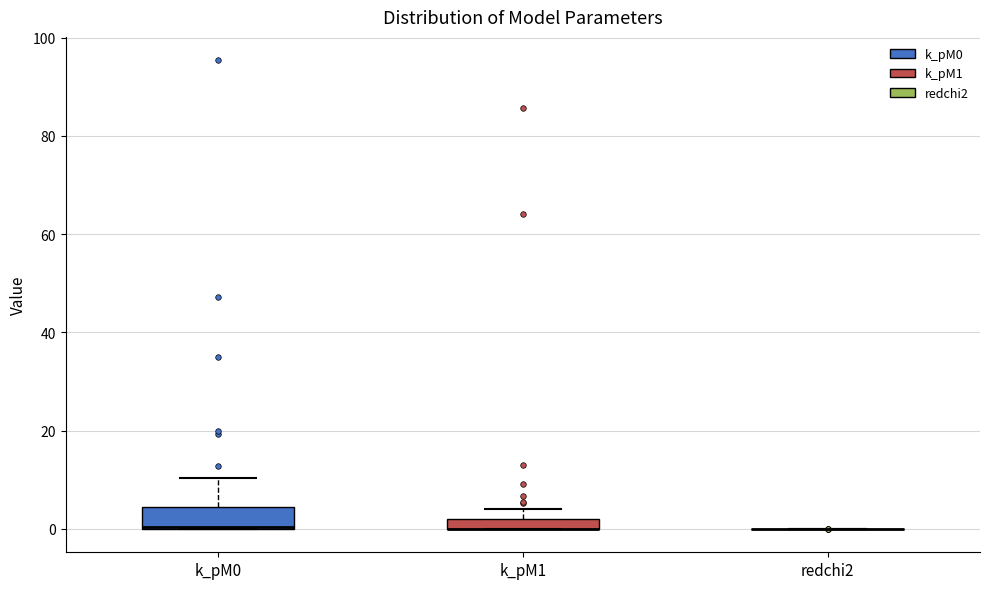

Where is the lower edge of the box for k_pM1 on the y-axis? The values are not printed on the chart, so give them approximately, as read against the axis.

0